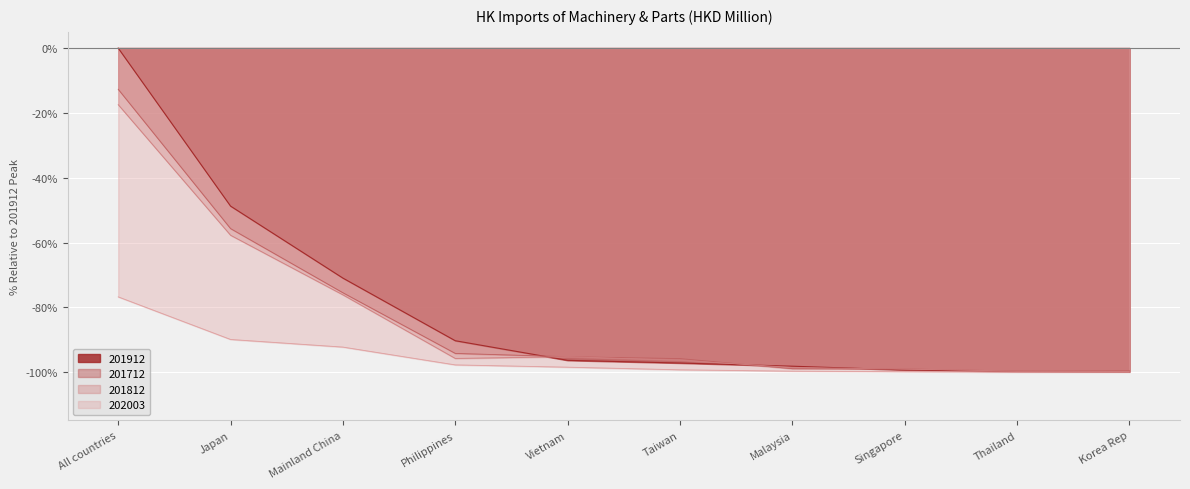

Where does the 201812 series first go above -95?

All countries